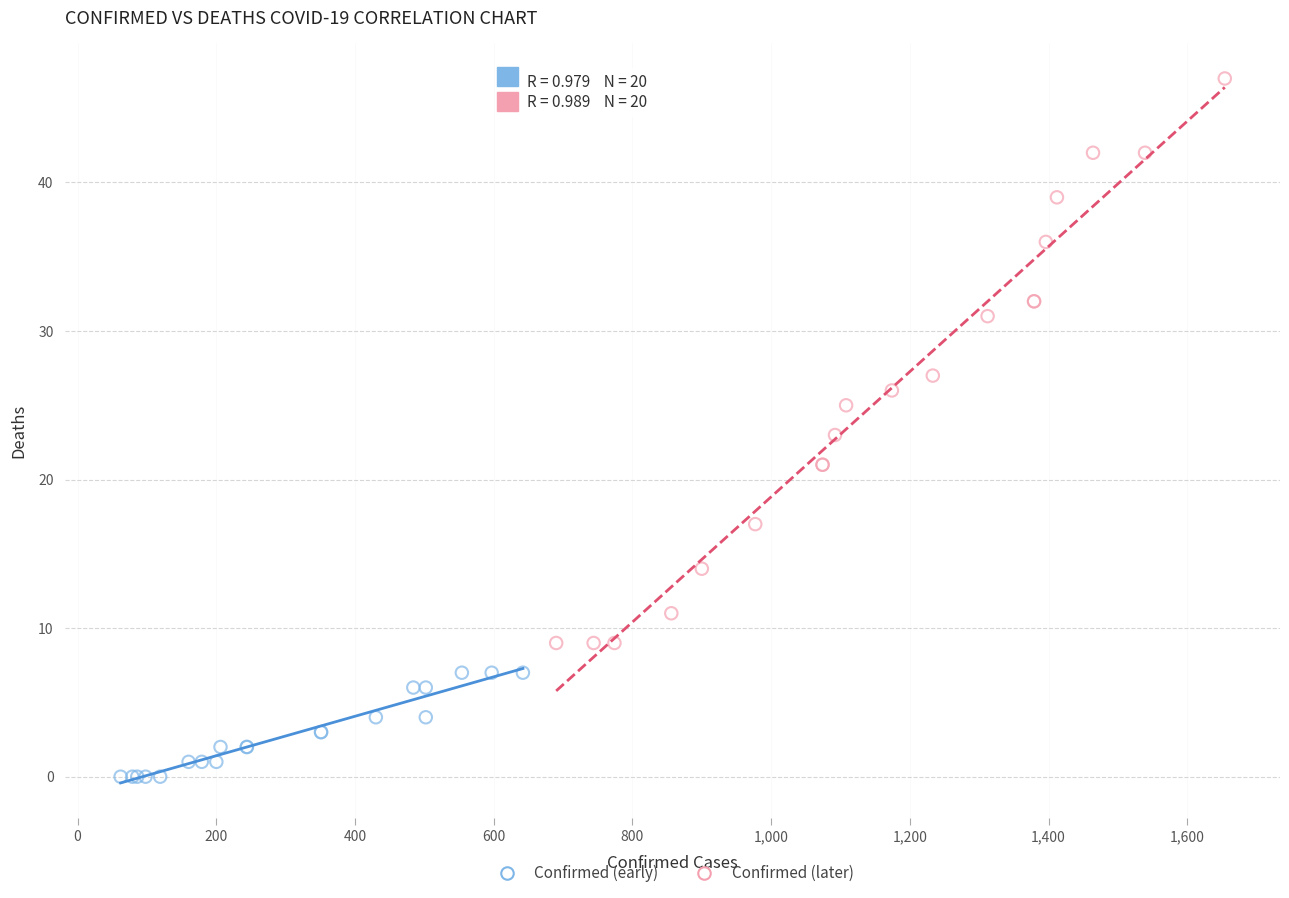

Which series contains the lowest Y value?

Confirmed (early)